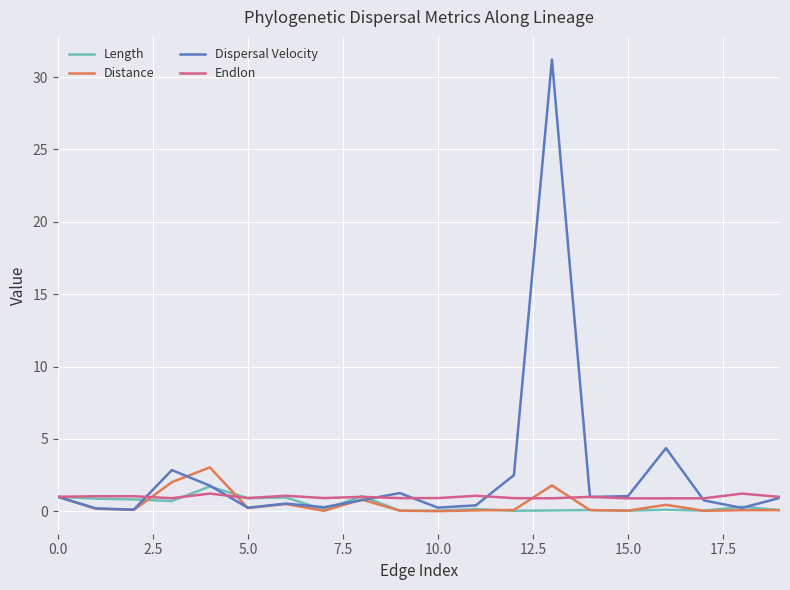

At how many categories does at least one series exceed 30?

1